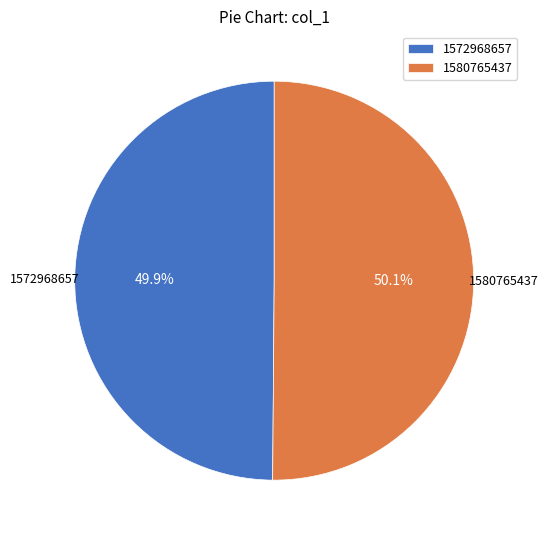

What is the ratio of the value at 1572968657 to the value at 1580765437?

1.0